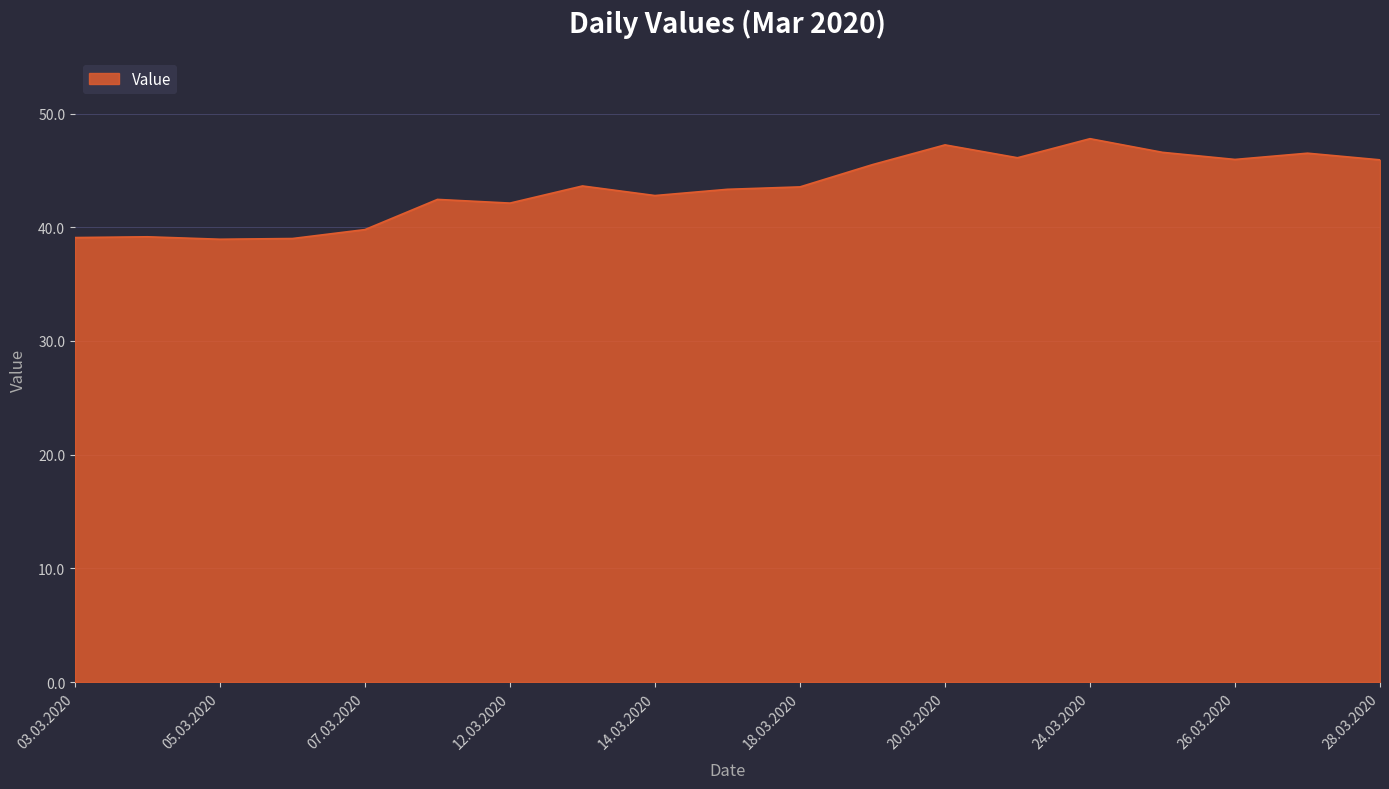

What is the minimum value shown in the chart?

38.9